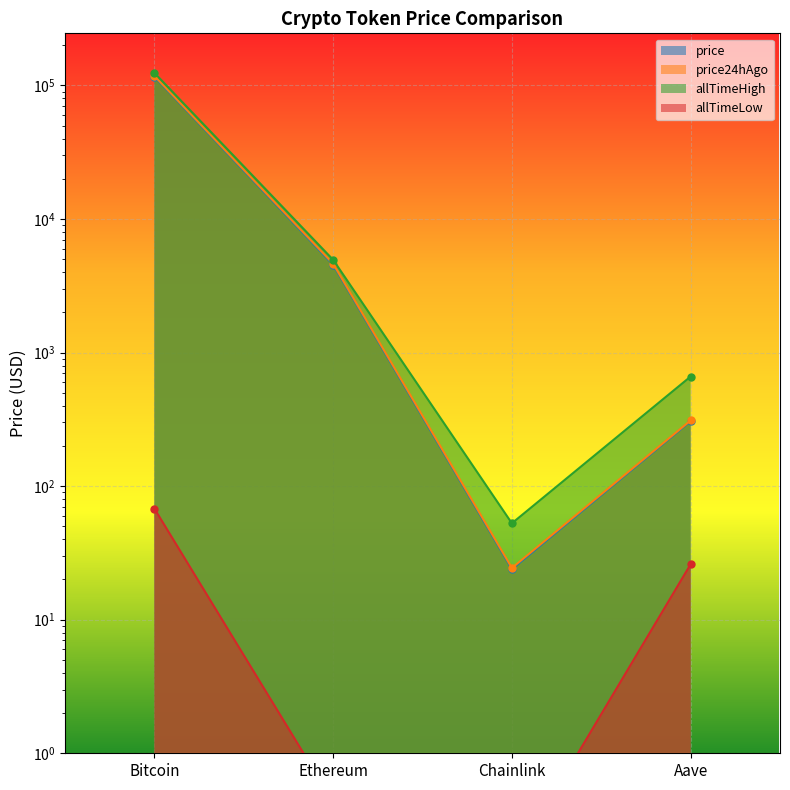

At how many categories does at least one series exceed 106494?

1